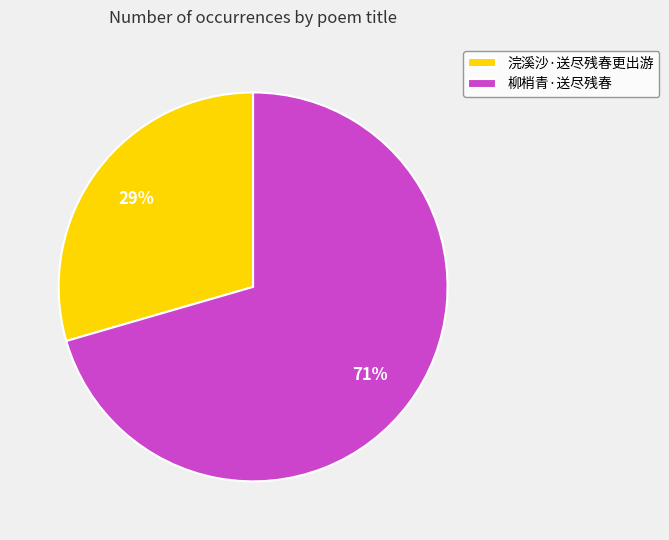

Count the number of slices in the pie.

2